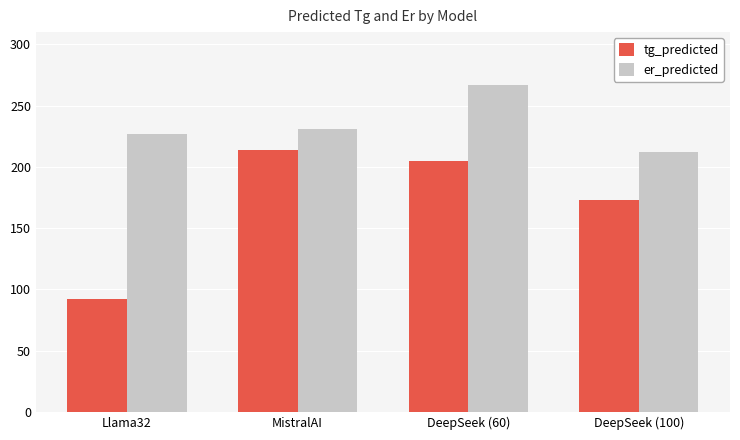

Are the bars grouped side by side (vs. stacked)?

Yes